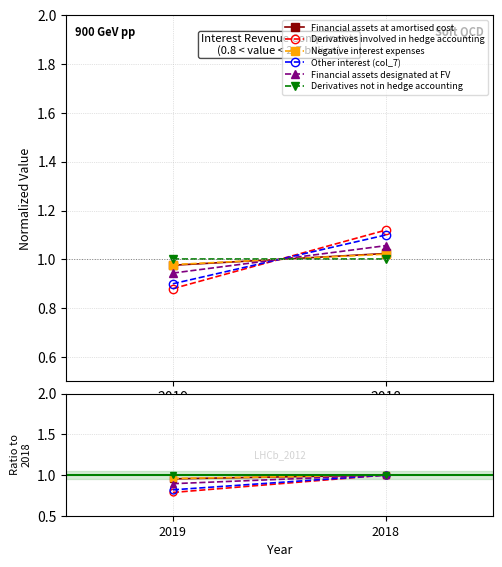

Is it true that Negative interest expenses equals 0.7 at 2018?

False